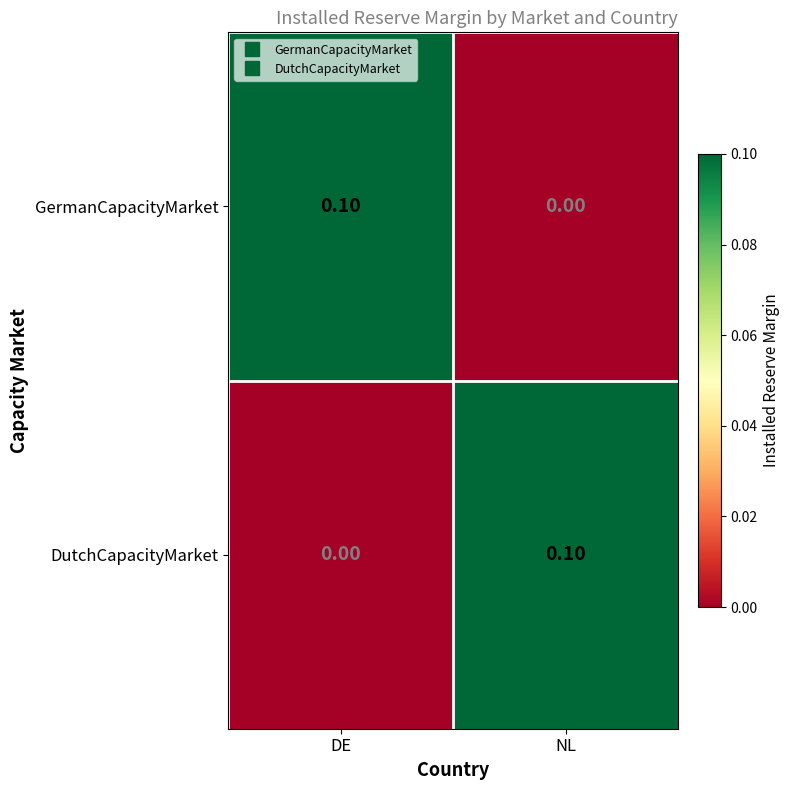

At NL, list the series in order from largest to smallest.

DutchCapacityMarket, GermanCapacityMarket